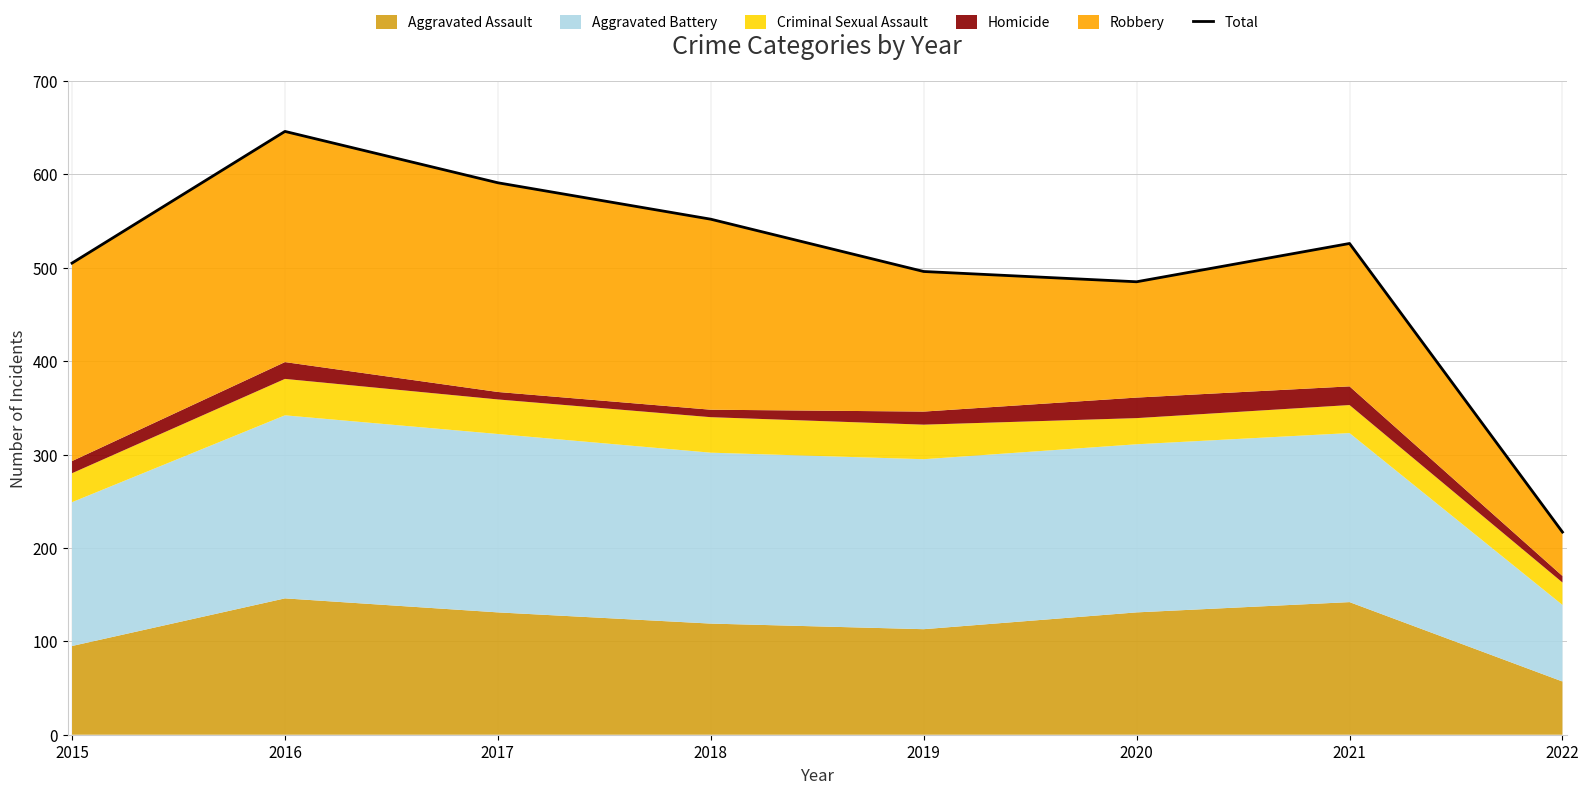

Rank the categories by value from lowest to highest.

2022, 2020, 2019, 2015, 2021, 2018, 2017, 2016